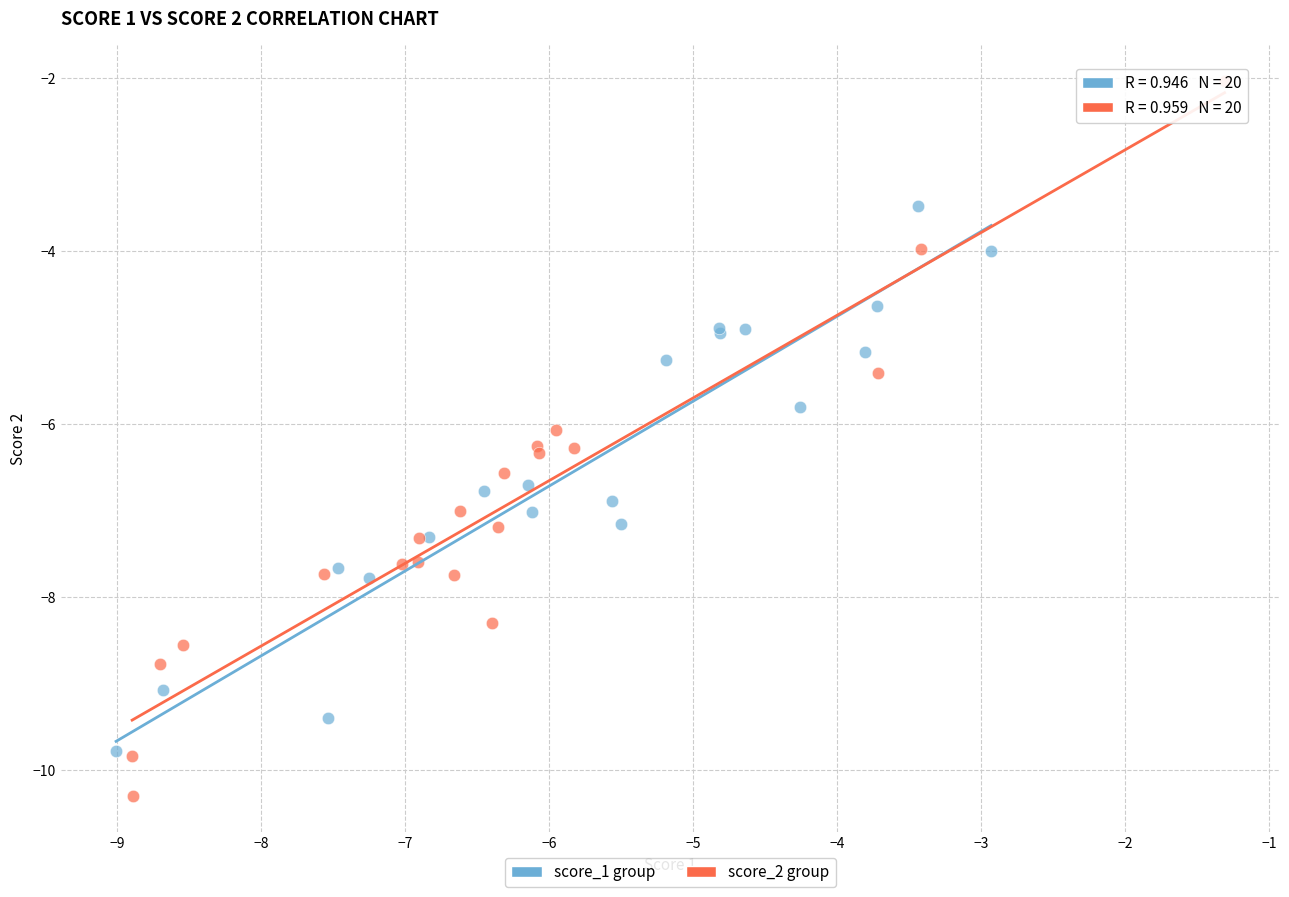

What are all the series names shown in the legend?

score_1 group, score_2 group